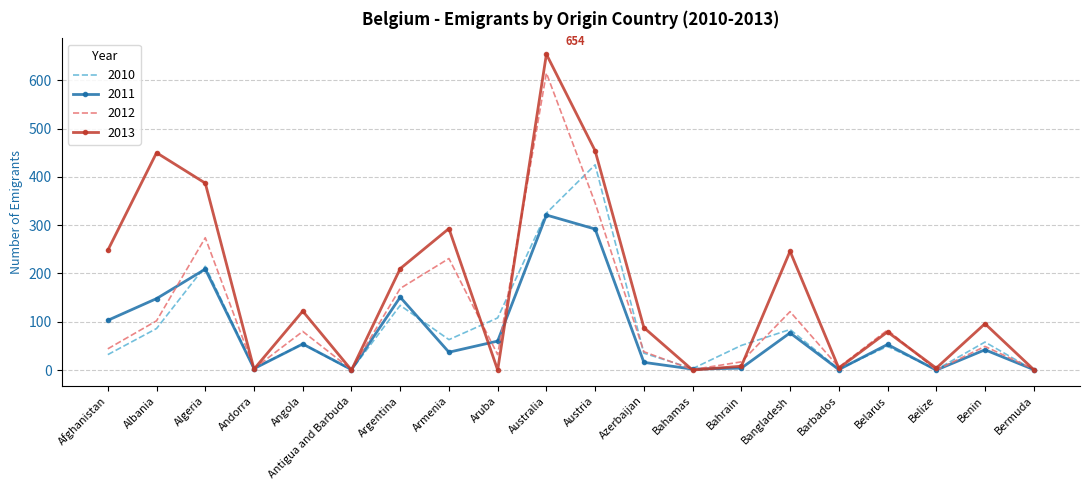

Is the value of 2010 at Afghanistan greater than the value of 2013 at Argentina?

No